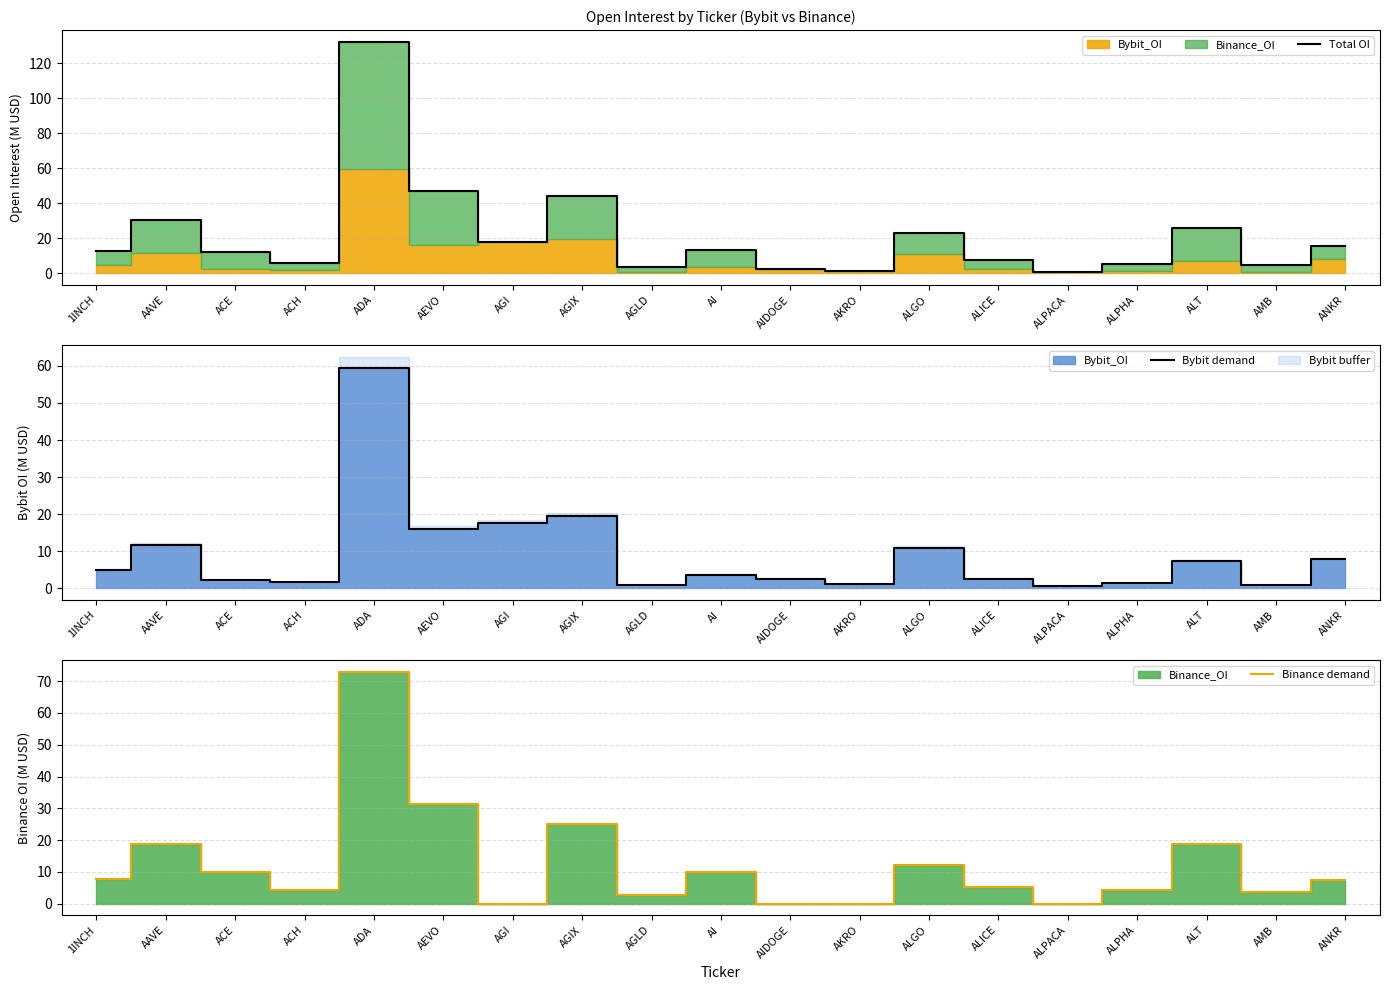

Which label corresponds to the largest value in the chart?

ADA